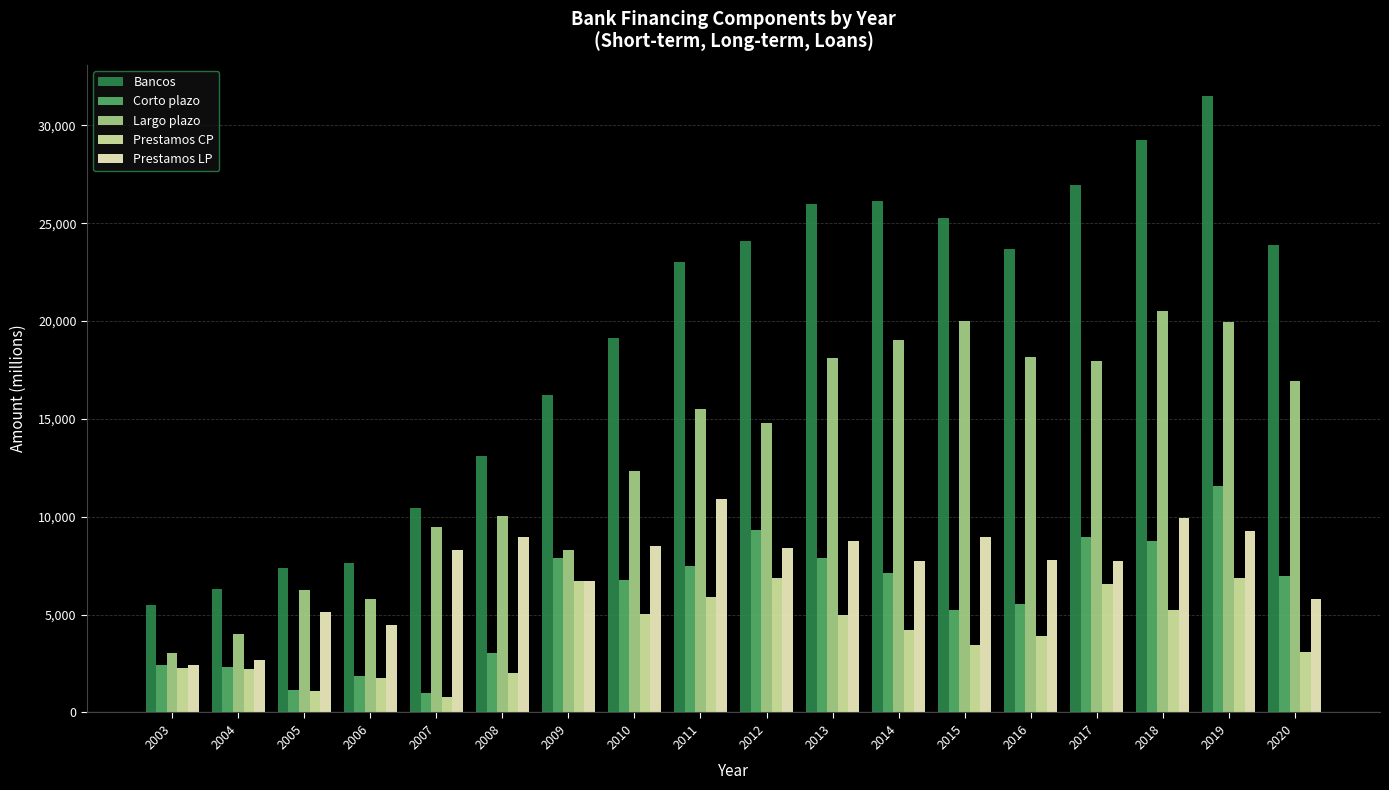

What is the value of the Prestamos LP bar at the 7th from the left?

6729